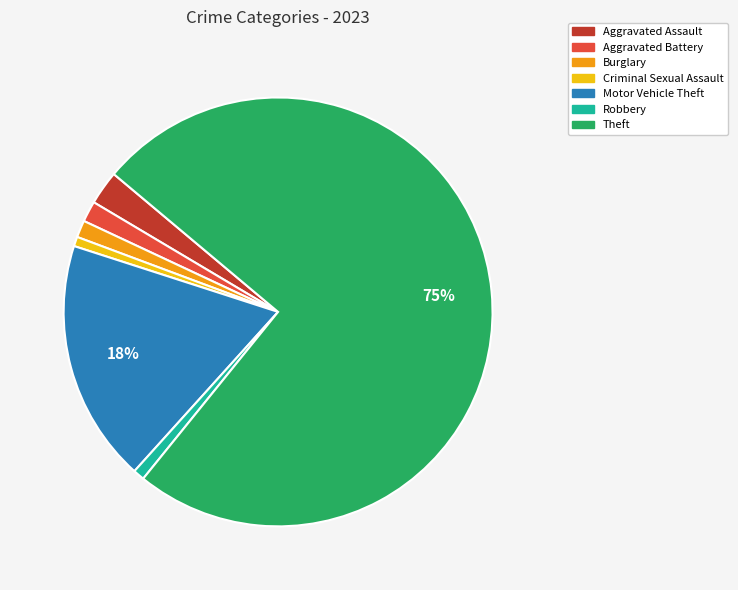

Does Aggravated Assault represent more than half of the total?

No